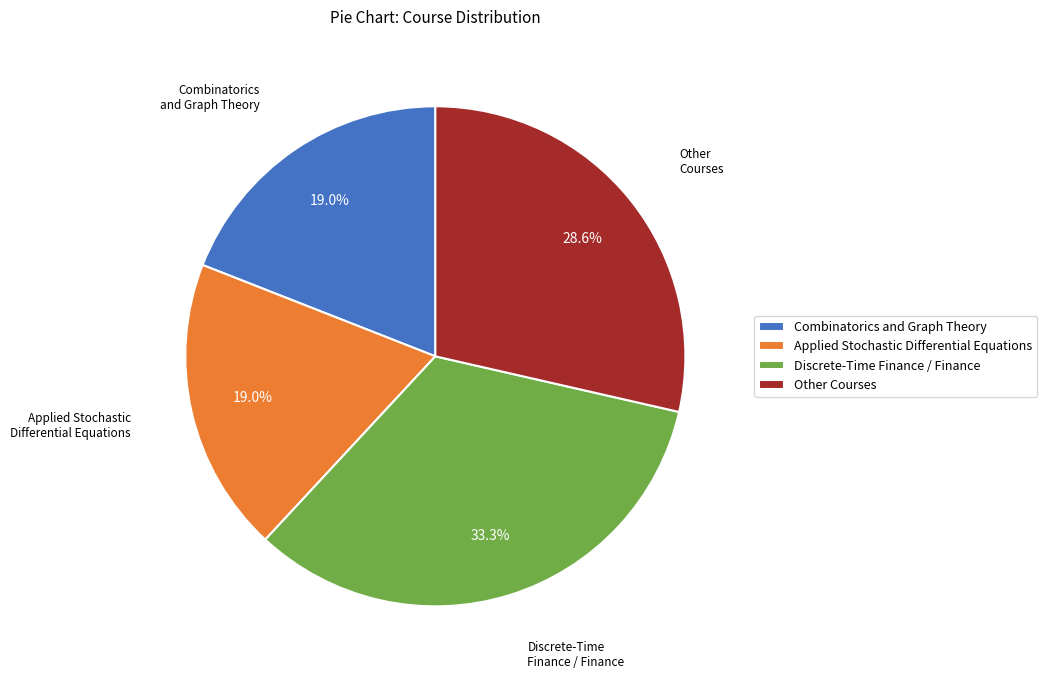

Which slice is the largest?

Discrete-Time Finance / Finance